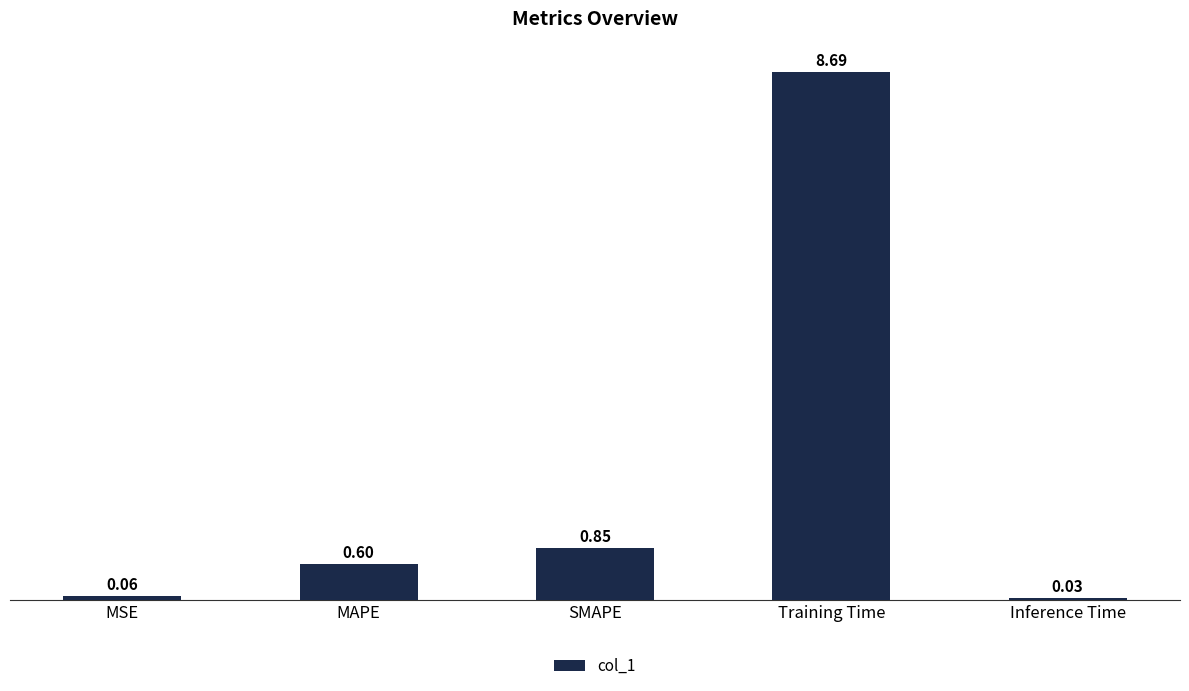

What value does the data have at MAPE?

0.6